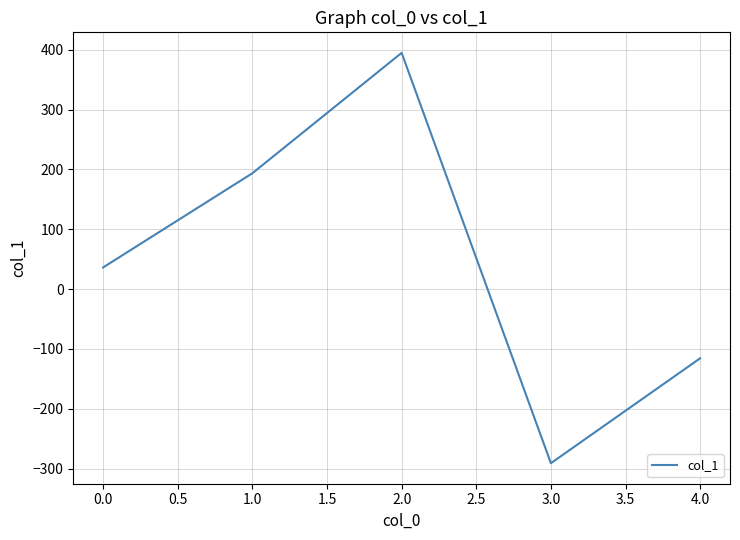

Which label corresponds to the largest value in the chart?

2.0